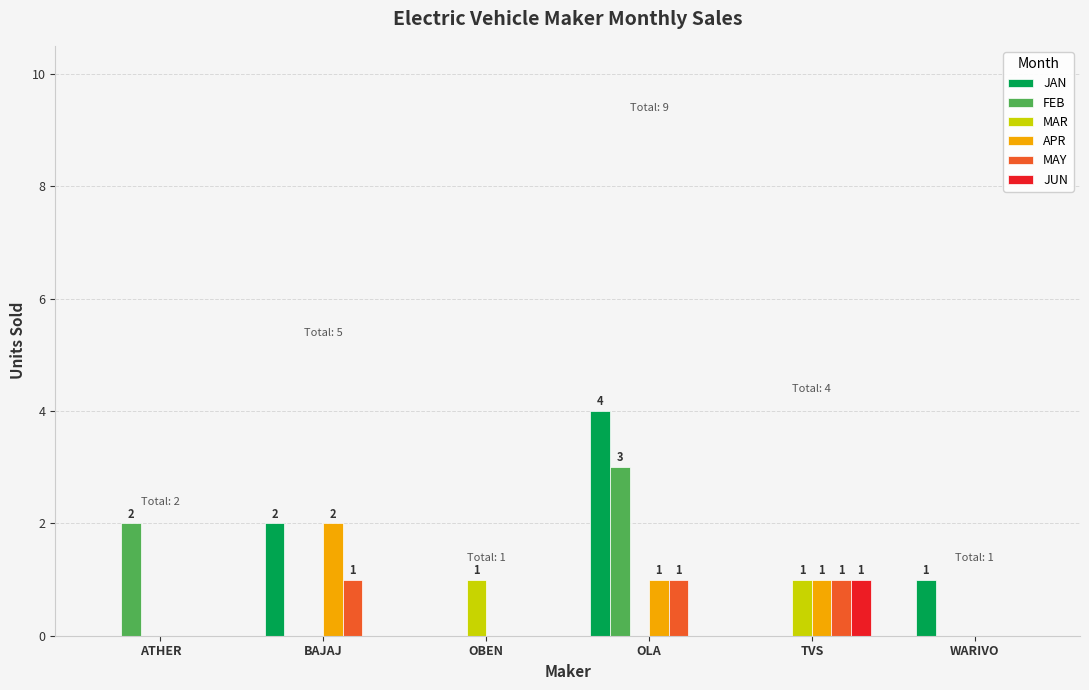

What is the maximum value shown in the chart?

4